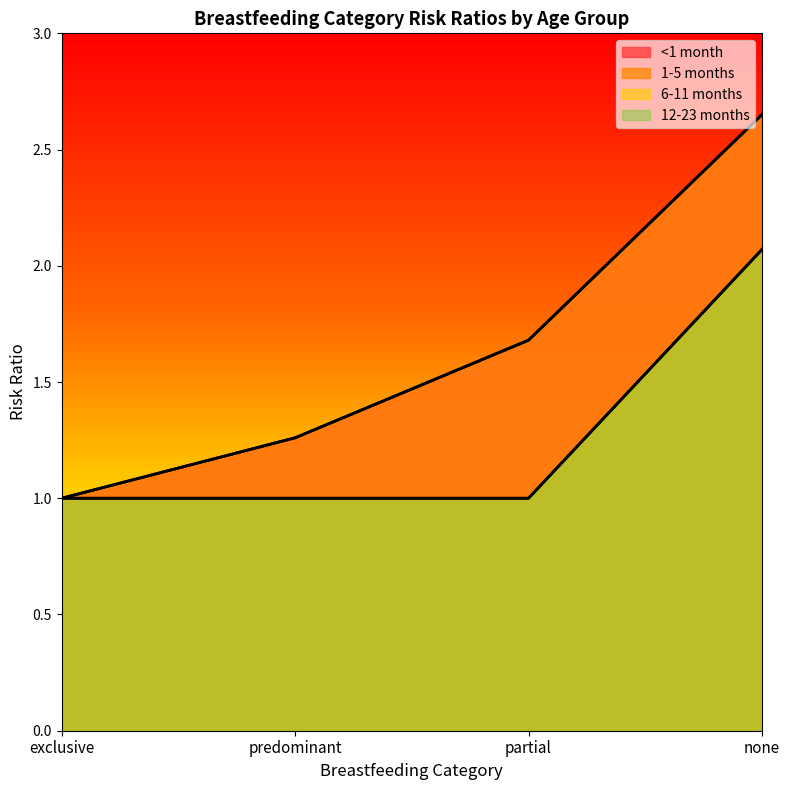

At which label does 12-23 months reach its peak?

none